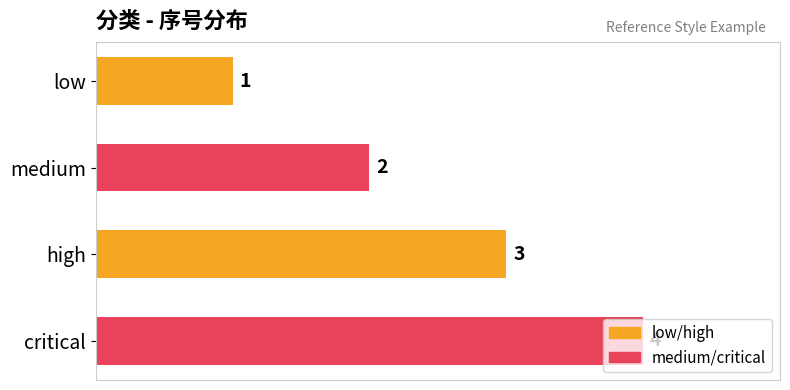

What is the sum of the values at low and high?

4